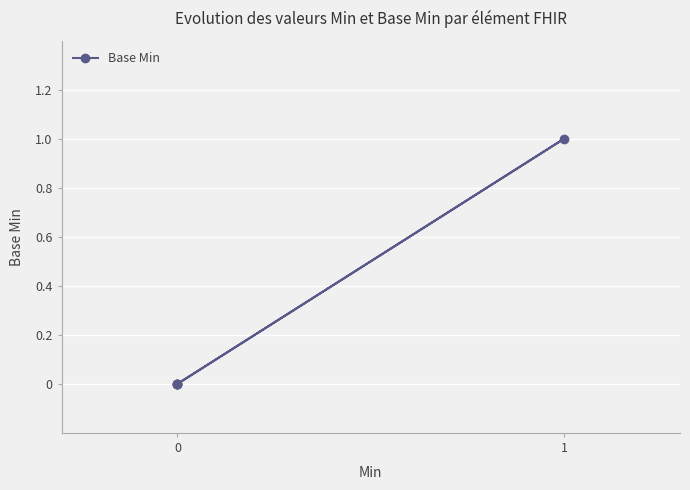

Count the number of categories in the chart.

5